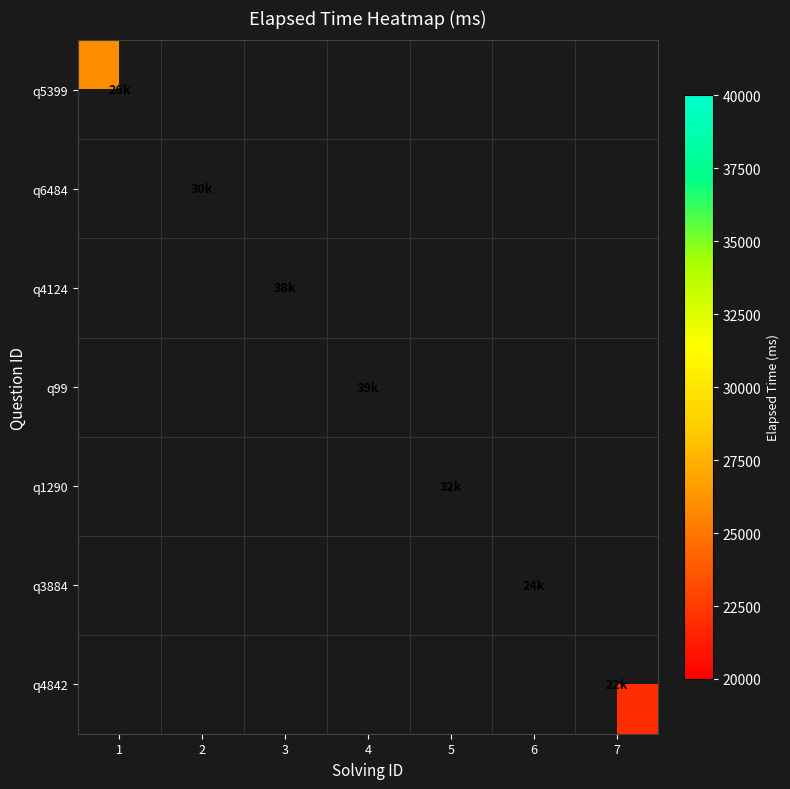

Count the number of data series in this chart.

7